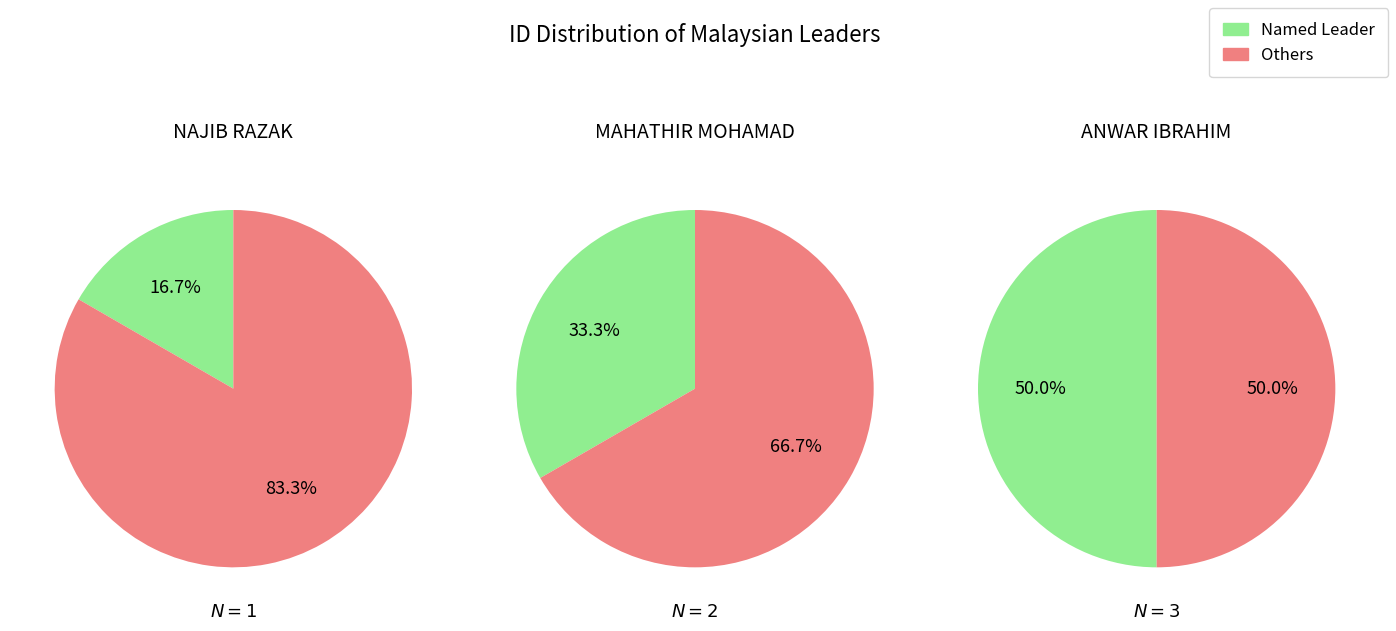

True or false: NAJIB RAZAK accounts for 17% of the total.

True